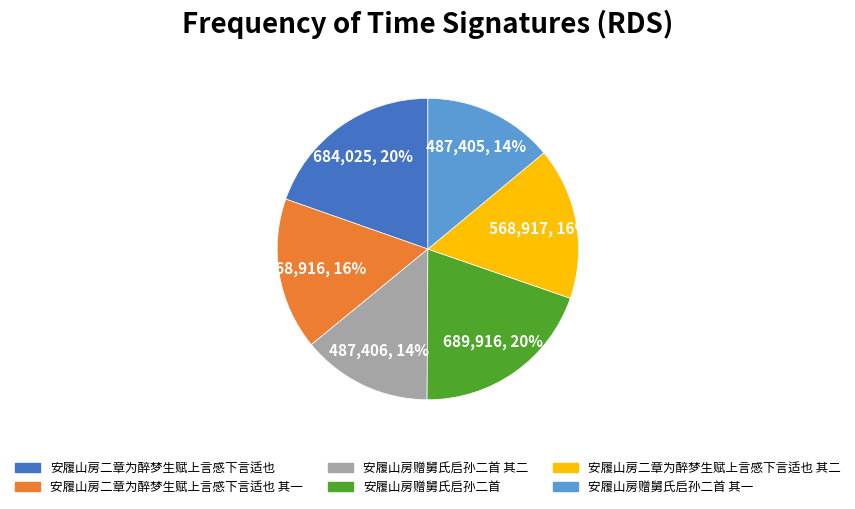

To the nearest percent, what is the average slice percentage?

17%